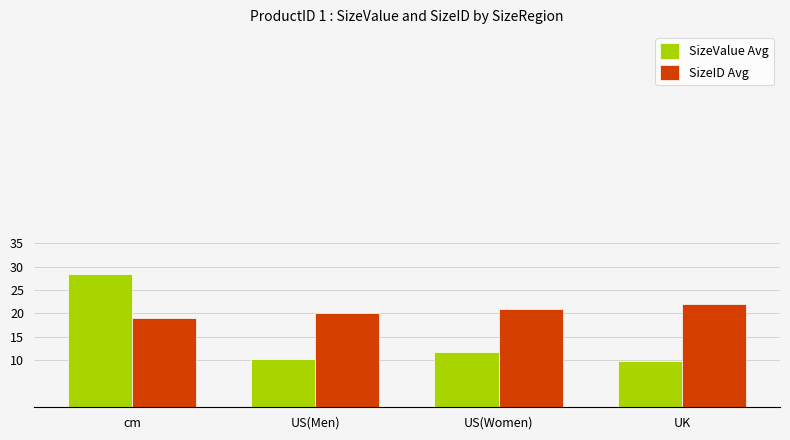

At which label does SizeValue Avg first exceed 11?

cm